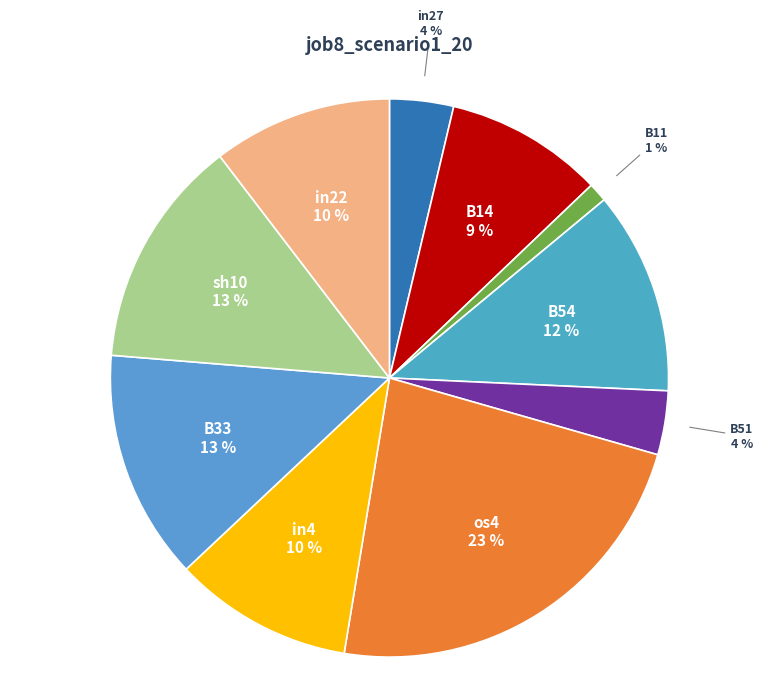

To the nearest percent, what is the average slice percentage?

10%